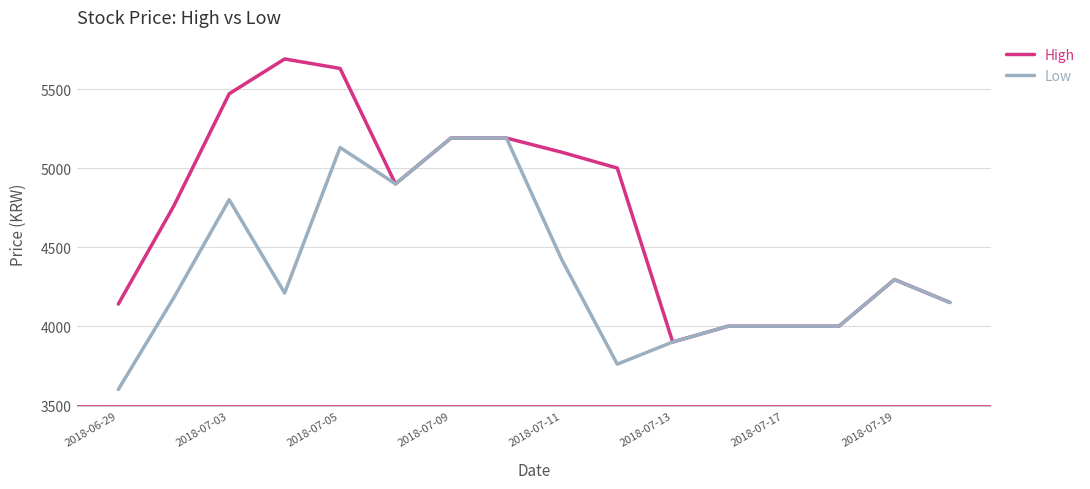

Which series has the largest total across all categories?

High